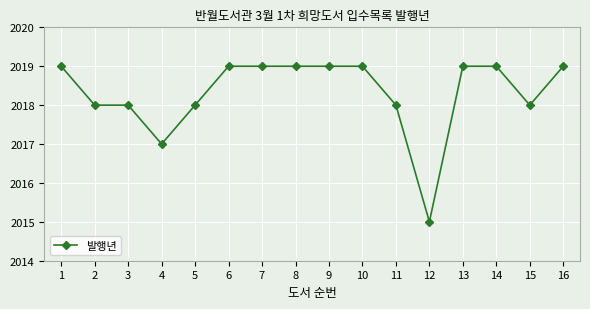

Where is the data nearest to the value 2017?

4